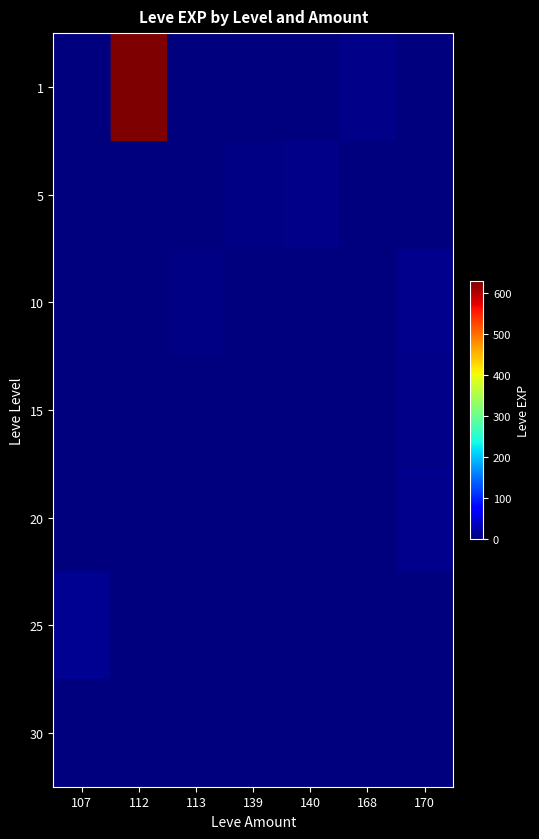

Reading left to right, extract all data points from this chart.

1: 107=1	112=630	113=1	139=2	140=1	168=6	170=1
5: 107=0	112=0	113=0	139=3	140=5	168=0	170=2
10: 107=0	112=0	113=3	139=0	140=0	168=0	170=9
15: 107=0	112=0	113=0	139=0	140=0	168=0	170=7
20: 107=0	112=0	113=0	139=0	140=0	168=0	170=8
25: 107=12	112=0	113=0	139=0	140=0	168=0	170=0
30: 107=0	112=0	113=0	139=0	140=0	168=0	170=0